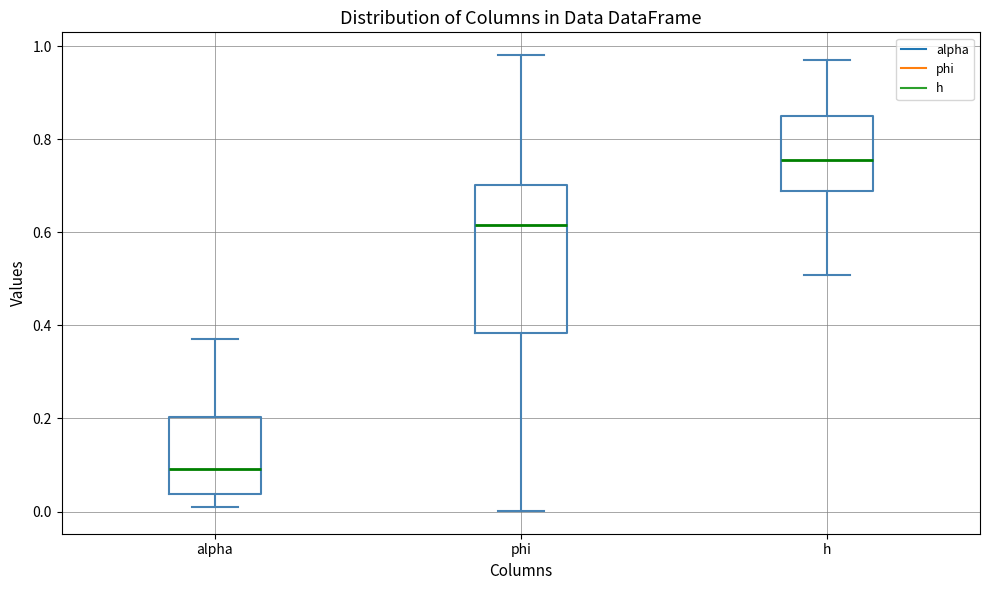

Reading left to right, read every box against the y-axis: the position of its median line, the range the box covers, and the ends of its whiskers. The values are not printed on the chart, so give them approximately, as read against the axis.

alpha: median 0.10, box 0.04 to 0.20, whiskers 0.02 to 0.38
phi: median 0.62, box 0.38 to 0.70, whiskers 0.00 to 0.98
h: median 0.76, box 0.68 to 0.84, whiskers 0.50 to 0.98